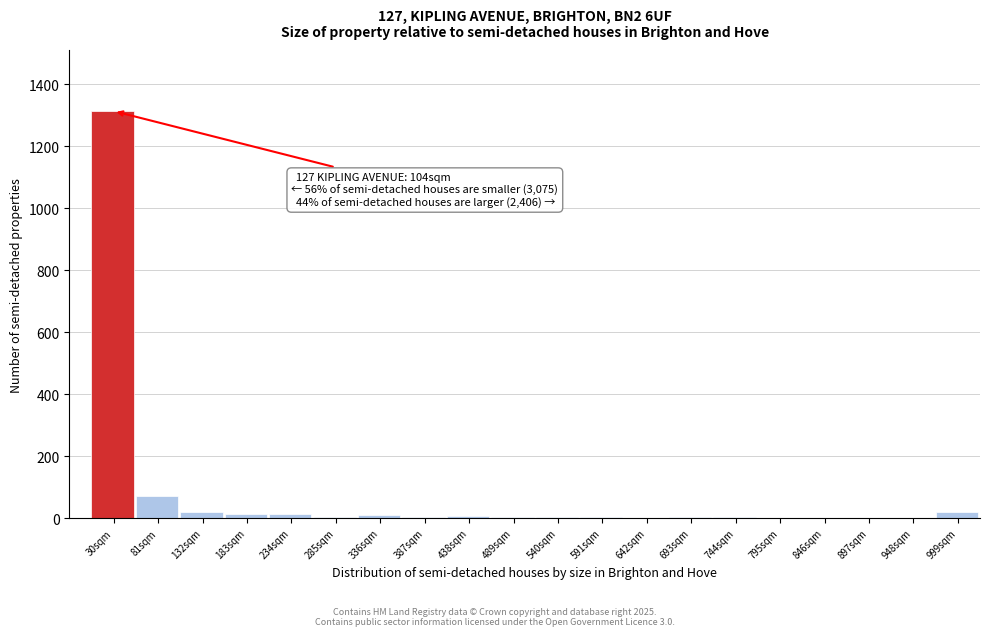

Where is the data nearest to the value 657?

81sqm